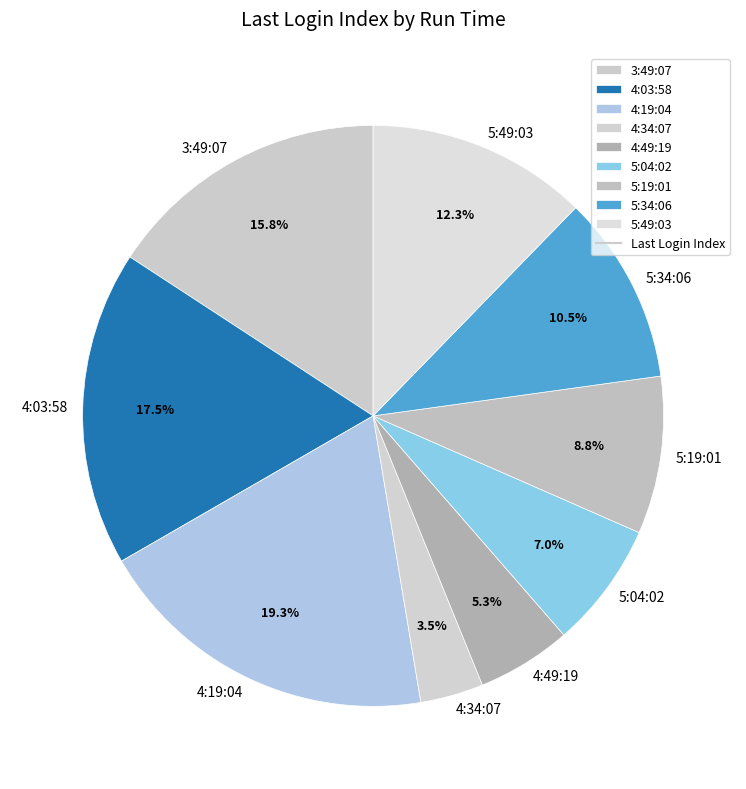

Does 5:49:03 account for over 50% of the chart?

No